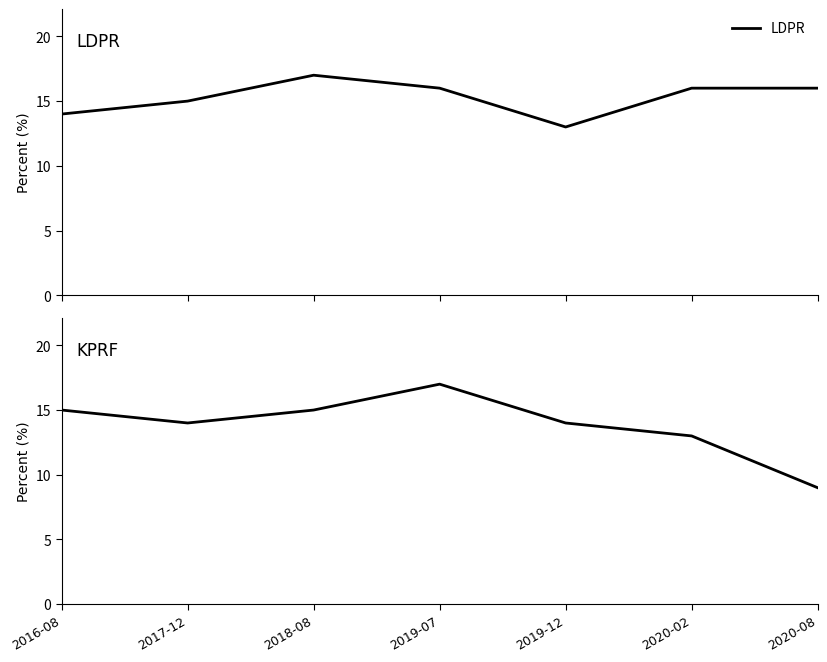

Count the number of categories in the chart.

7